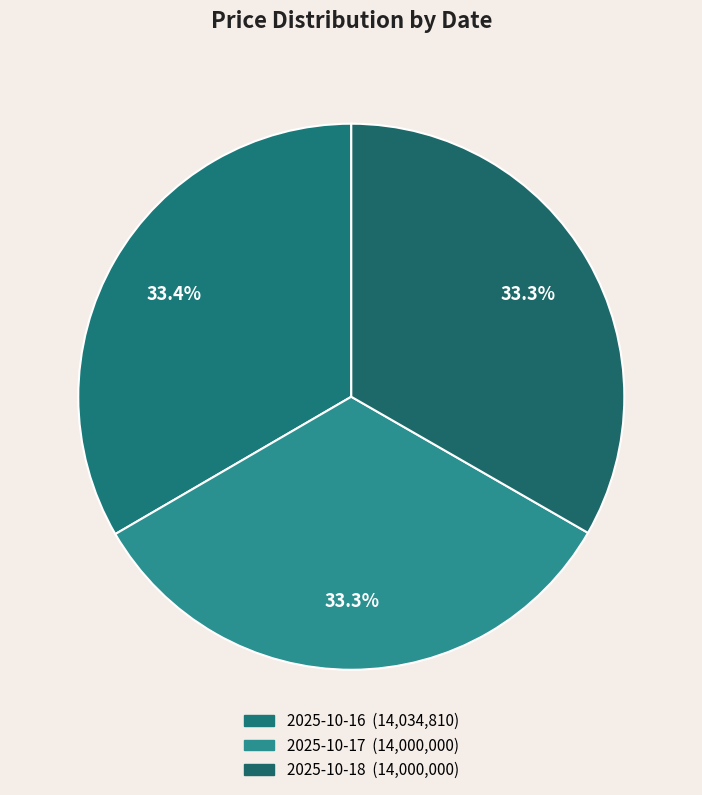

What is the change in value from 2025-10-16 to 2025-10-17?

-34810